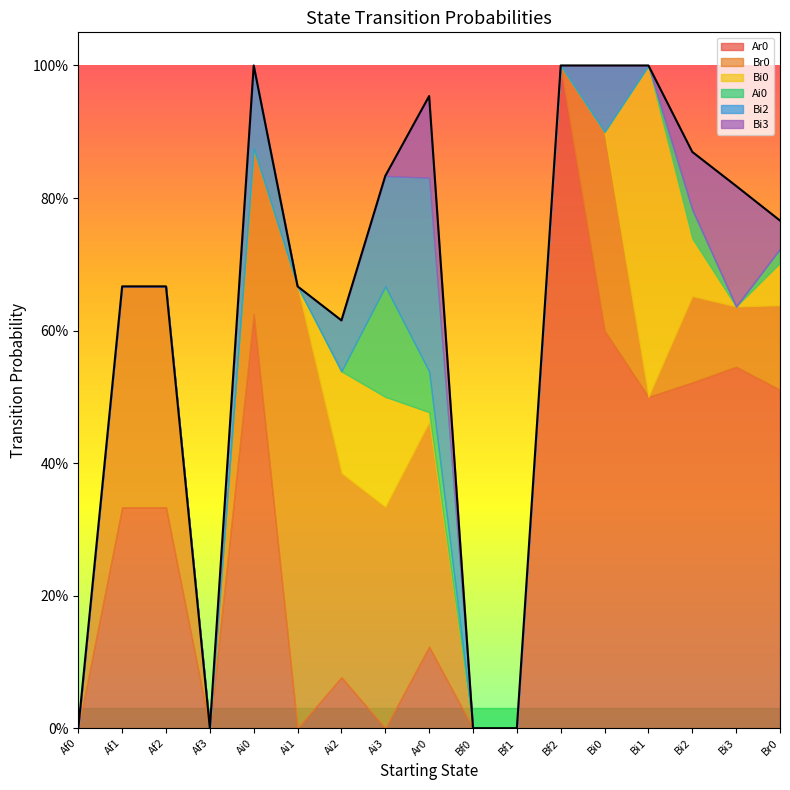

What is the difference between the highest and lowest values at Bi3?

0.5